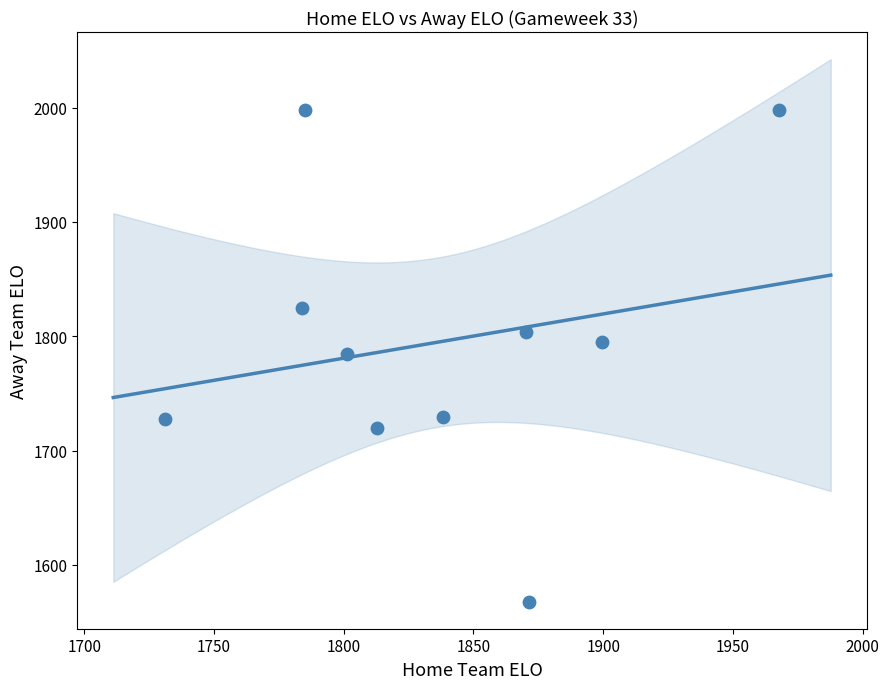

What is the average X value?

1836.1